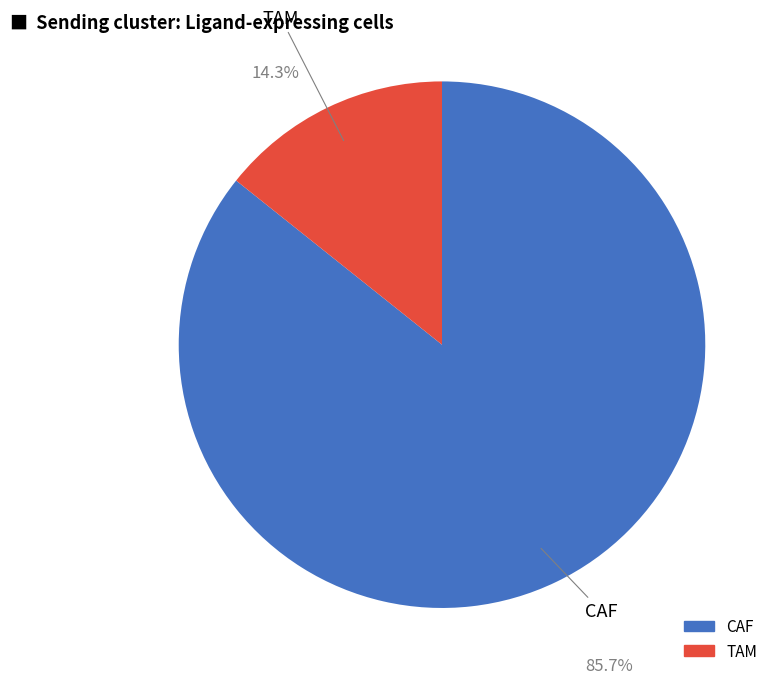

Approximately how many times larger is the value at TAM compared to CAF?

0.2